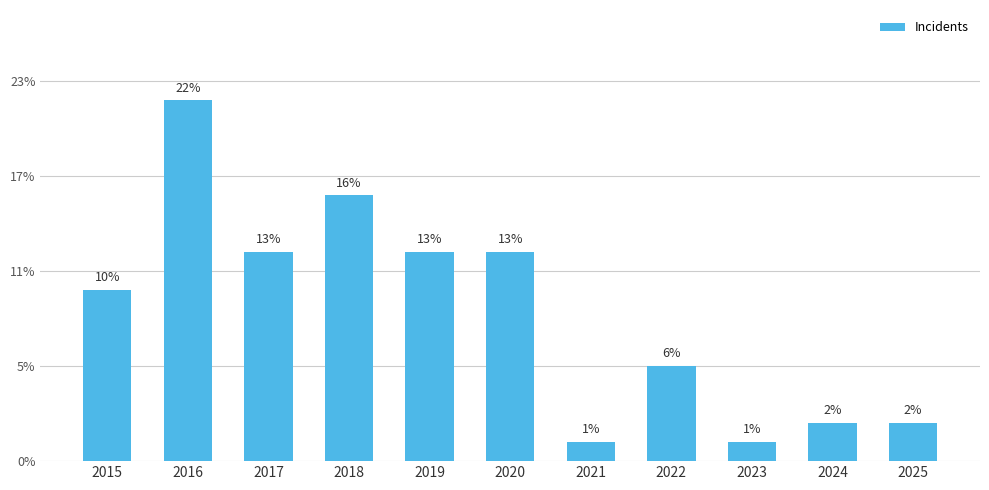

Read the value at 2017, to the nearest 10.

10